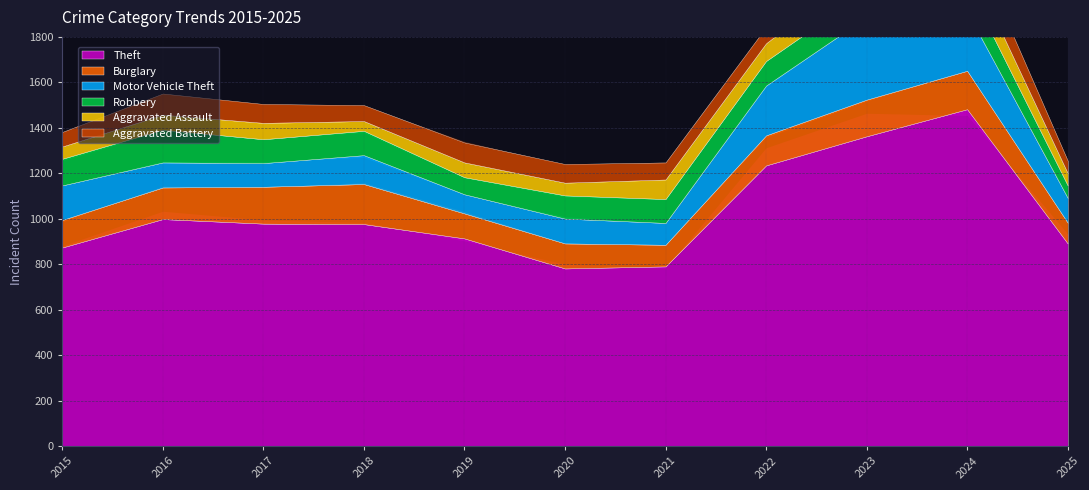

What is the average value of the Robbery series?

105